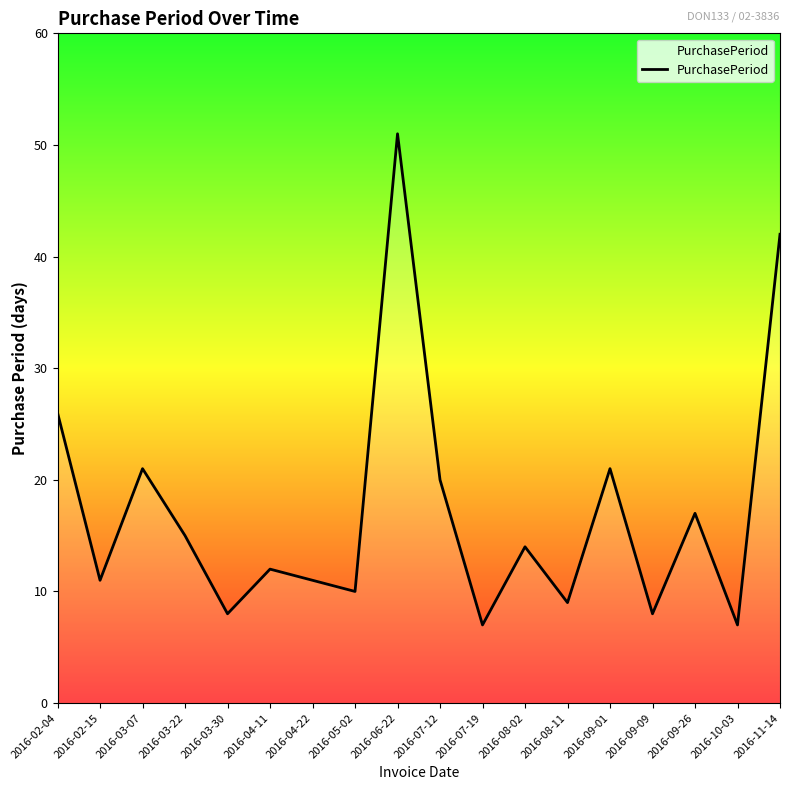

Count the number of data series in this chart.

1